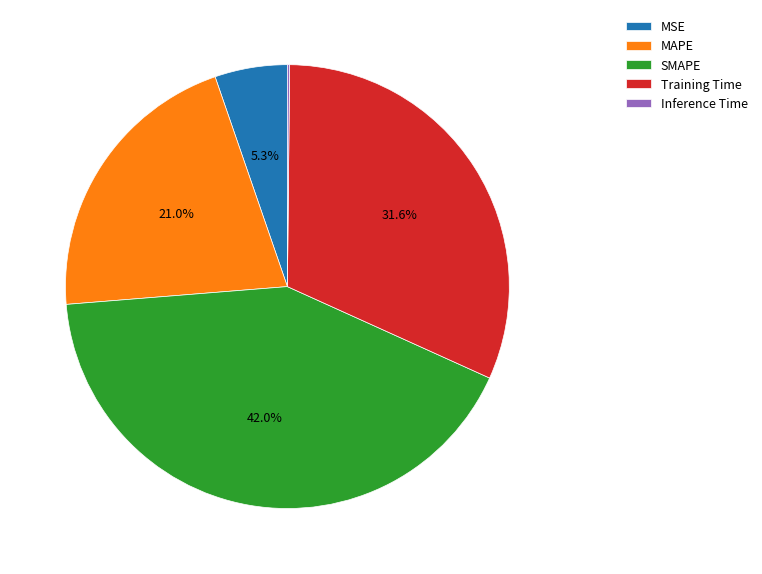

To the nearest percent, what is the combined percentage of MAPE and Training Time?

53%